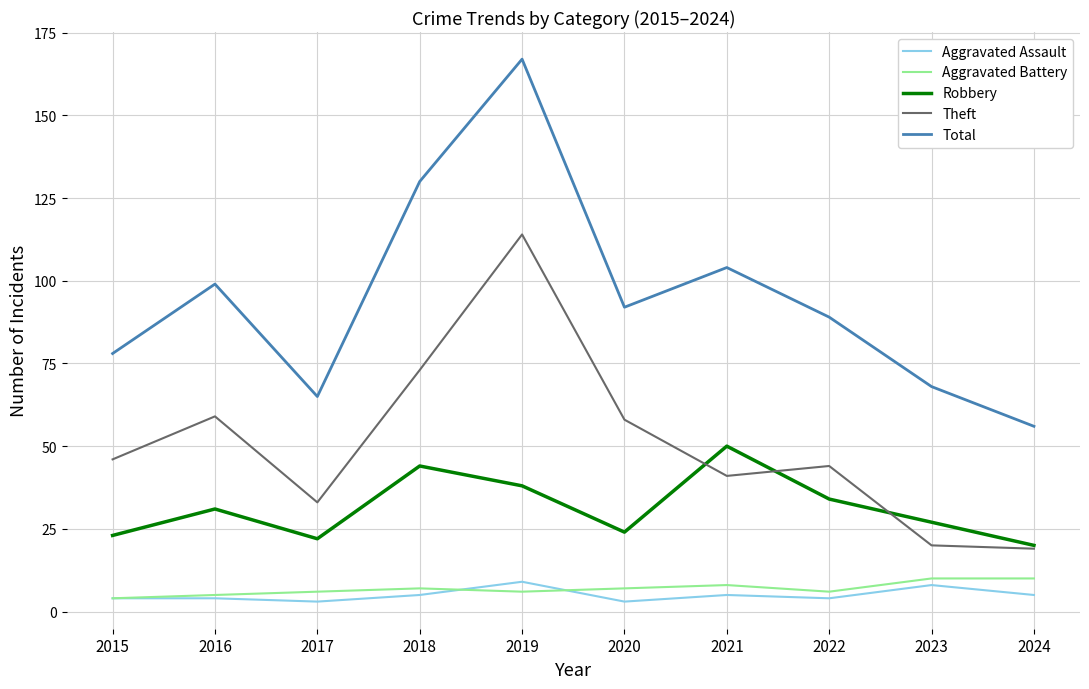

Which category has the highest value across all series?

2019